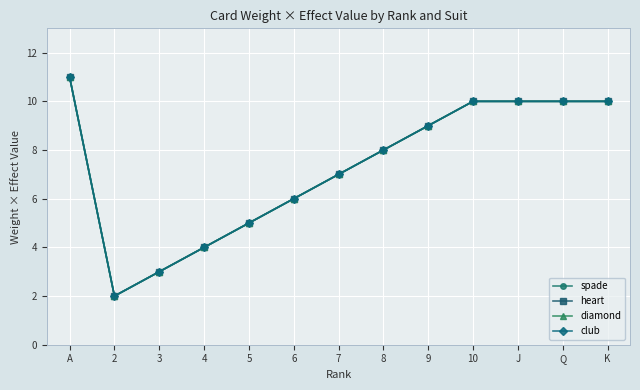

Where is heart nearest to the value 6?

6